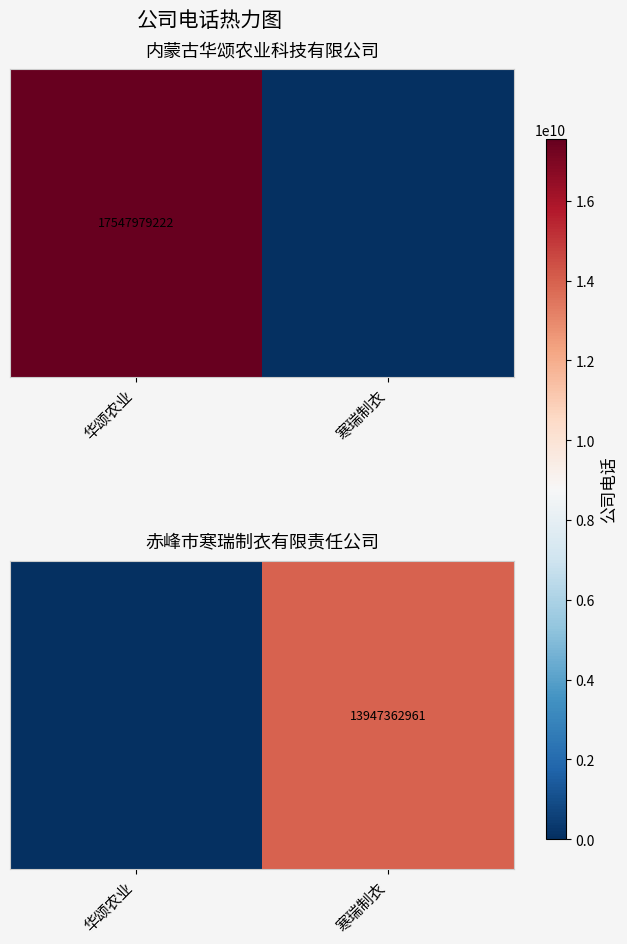

Reading left to right, transcribe all the data shown in this chart.

0	13947362961